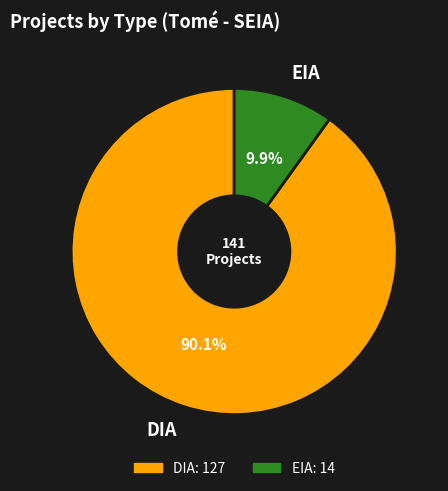

Is there a majority slice in this chart?

Yes